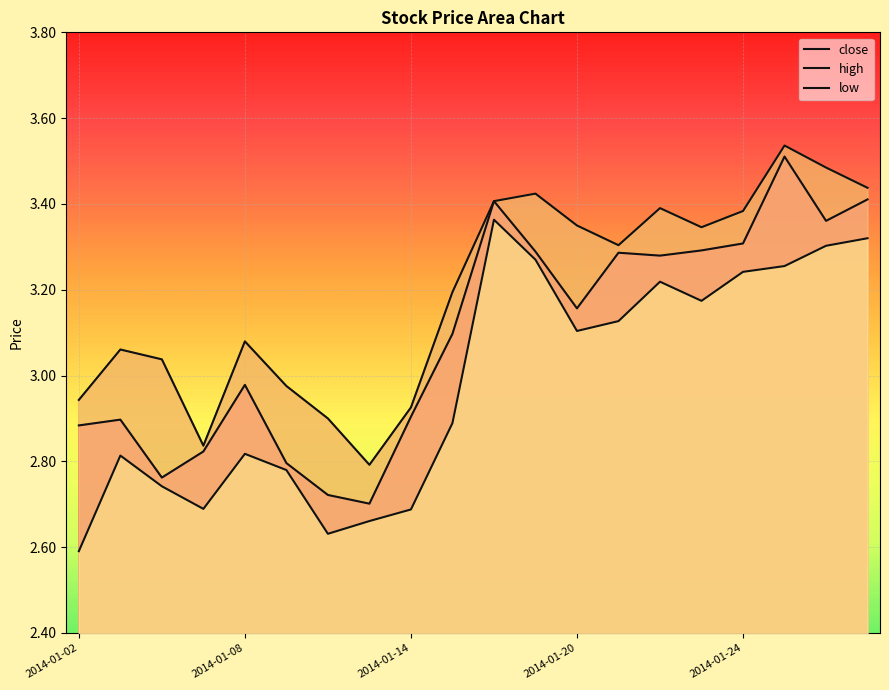

What is the sum of all high values?

63.8